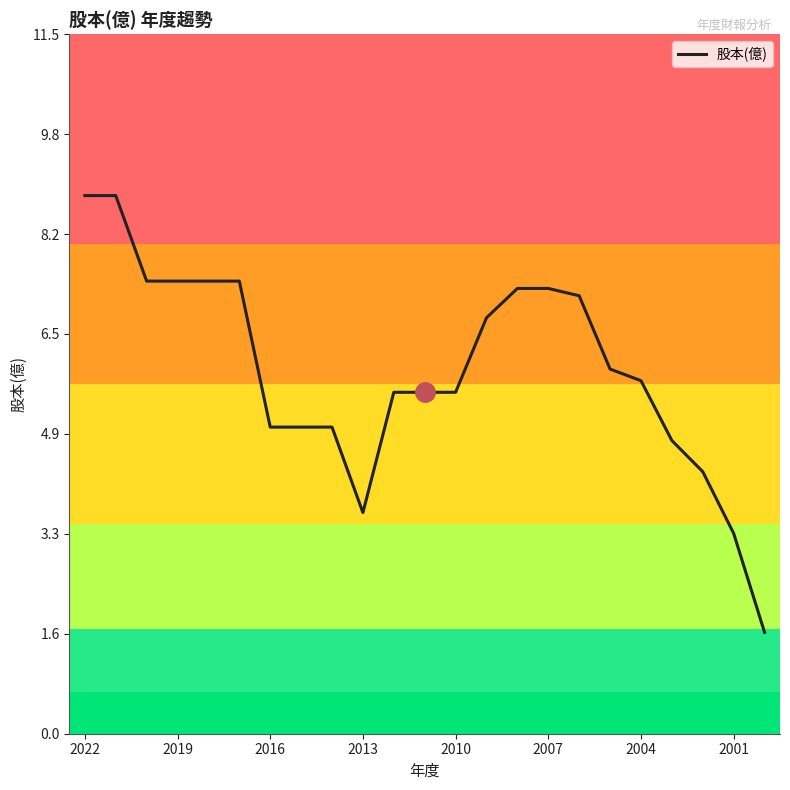

What is the greatest value displayed?

8.8